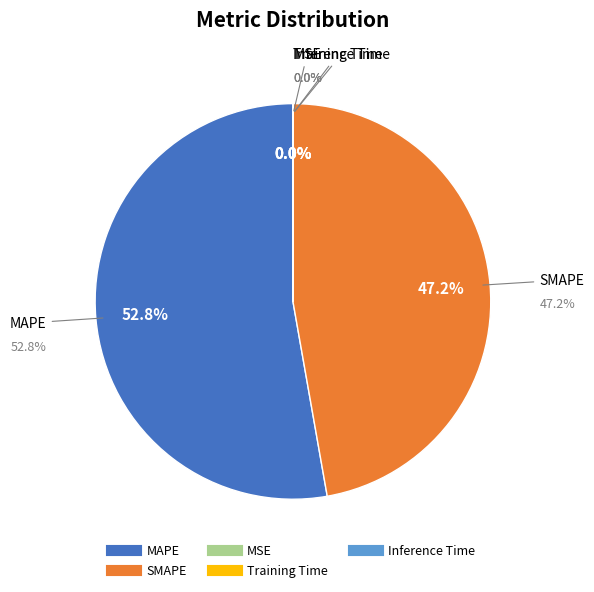

How many segments does this pie chart have?

5